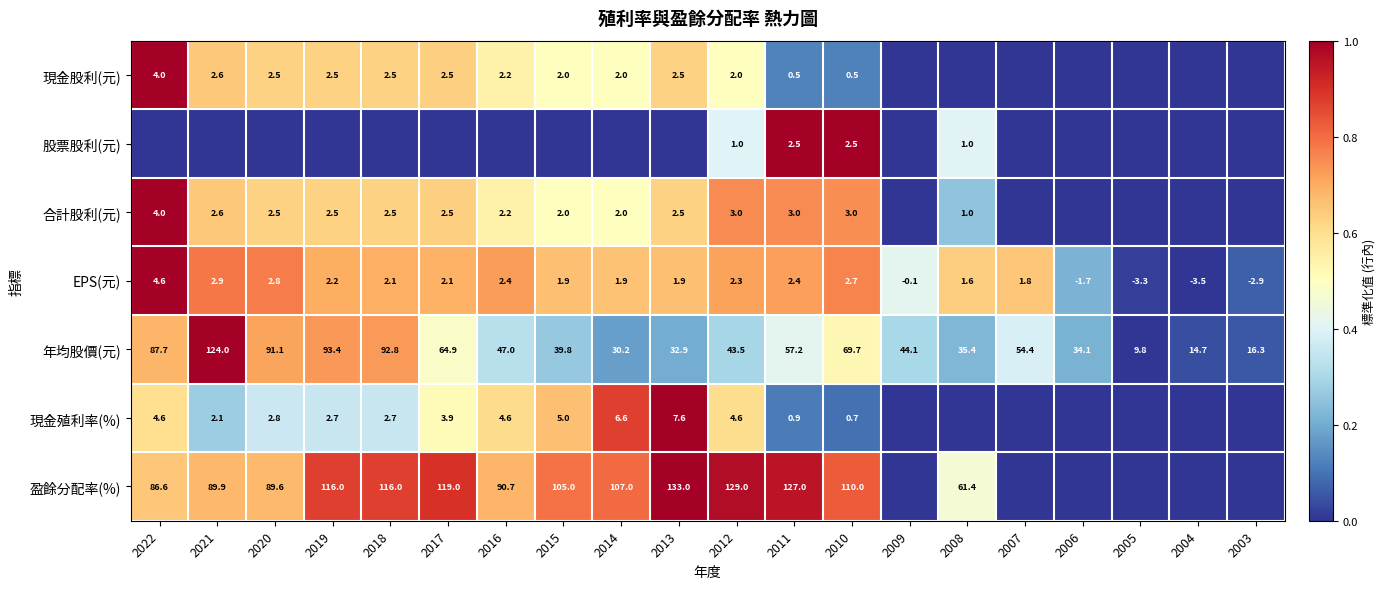

At which label does EPS(元) reach its peak?

2022